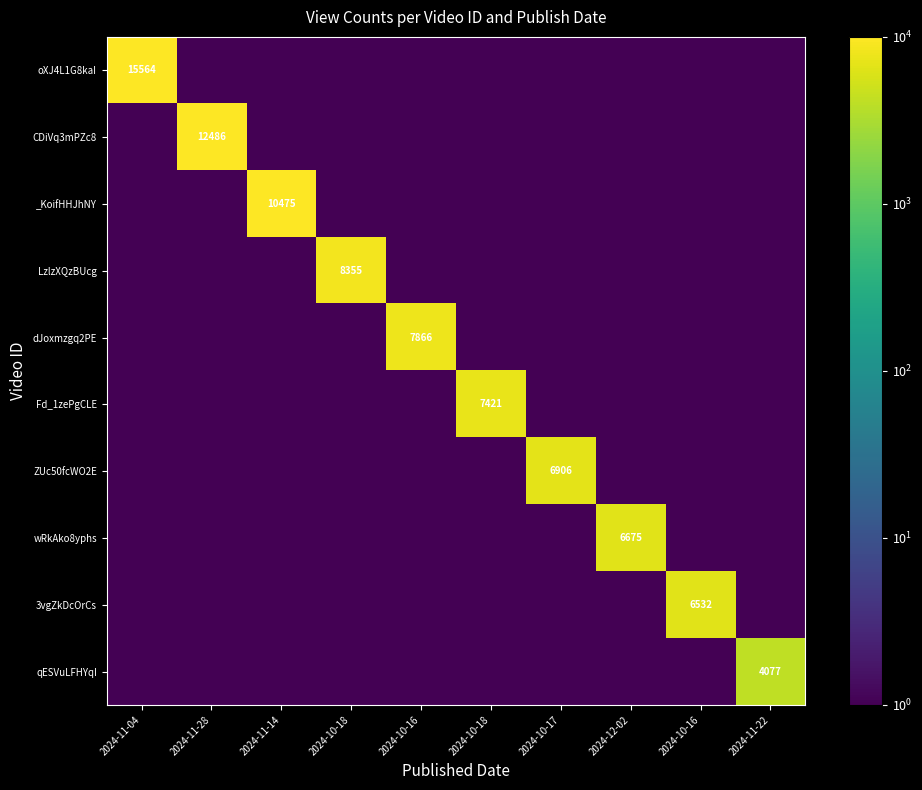

Which series has the largest total across all categories?

oXJ4L1G8kaI